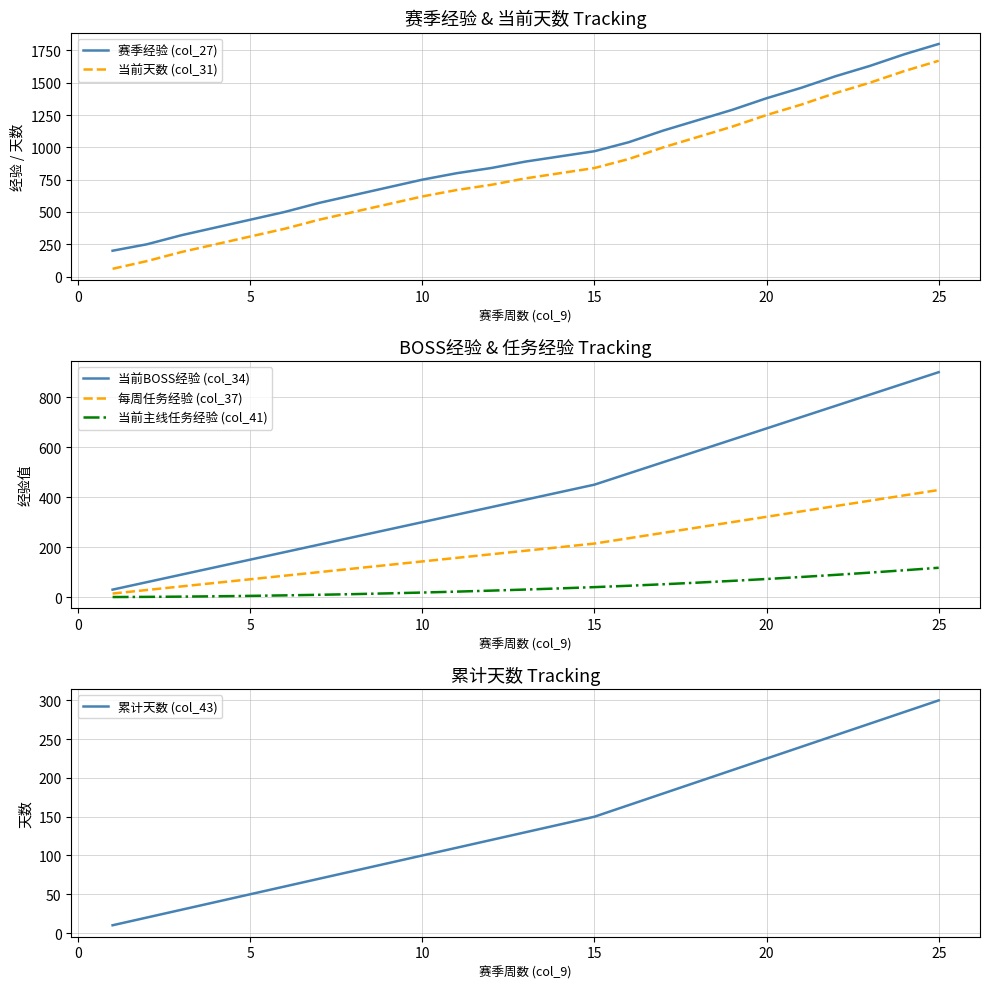

True or false: 当前天数 (col_31) and 赛季经验 (col_27) cross at least once.

False